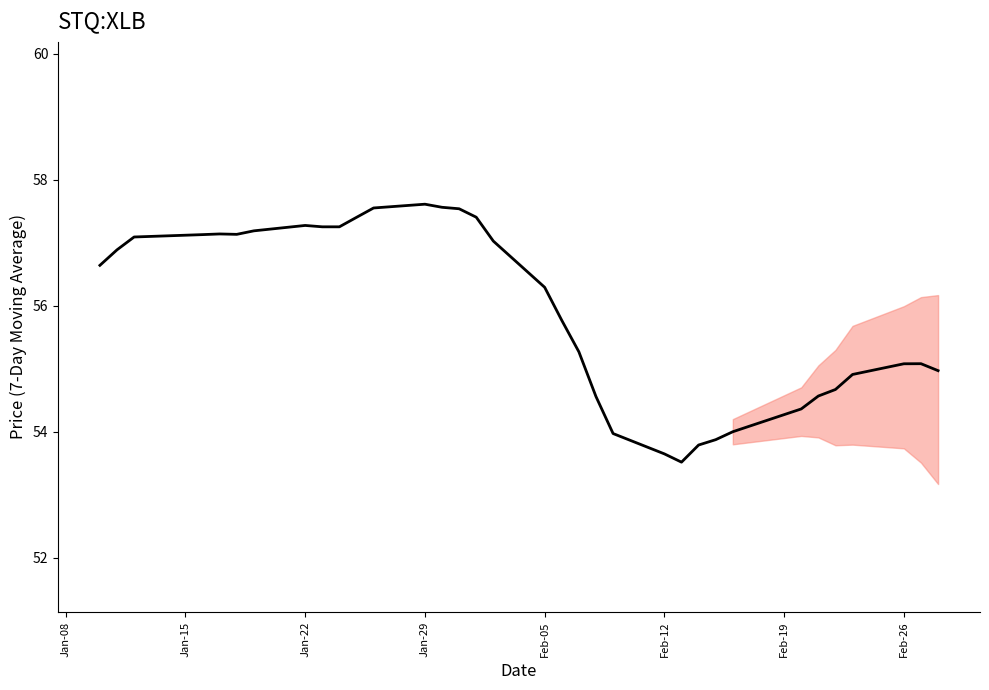

What is the smallest value displayed?

53.5